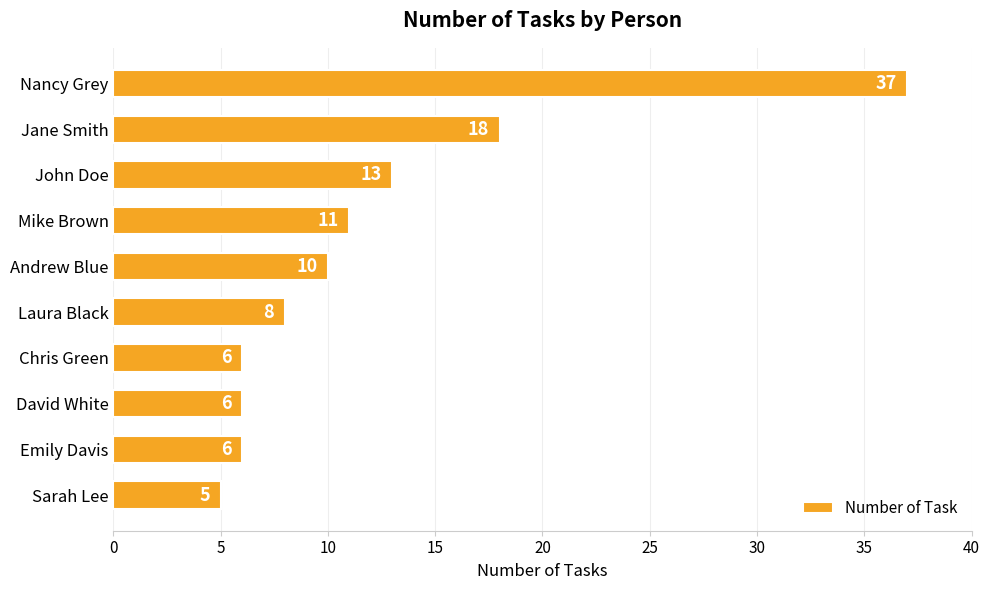

Reading bottom to top, transcribe all the data shown in this chart.

5	6	6	6	8	10	11	13	18	37